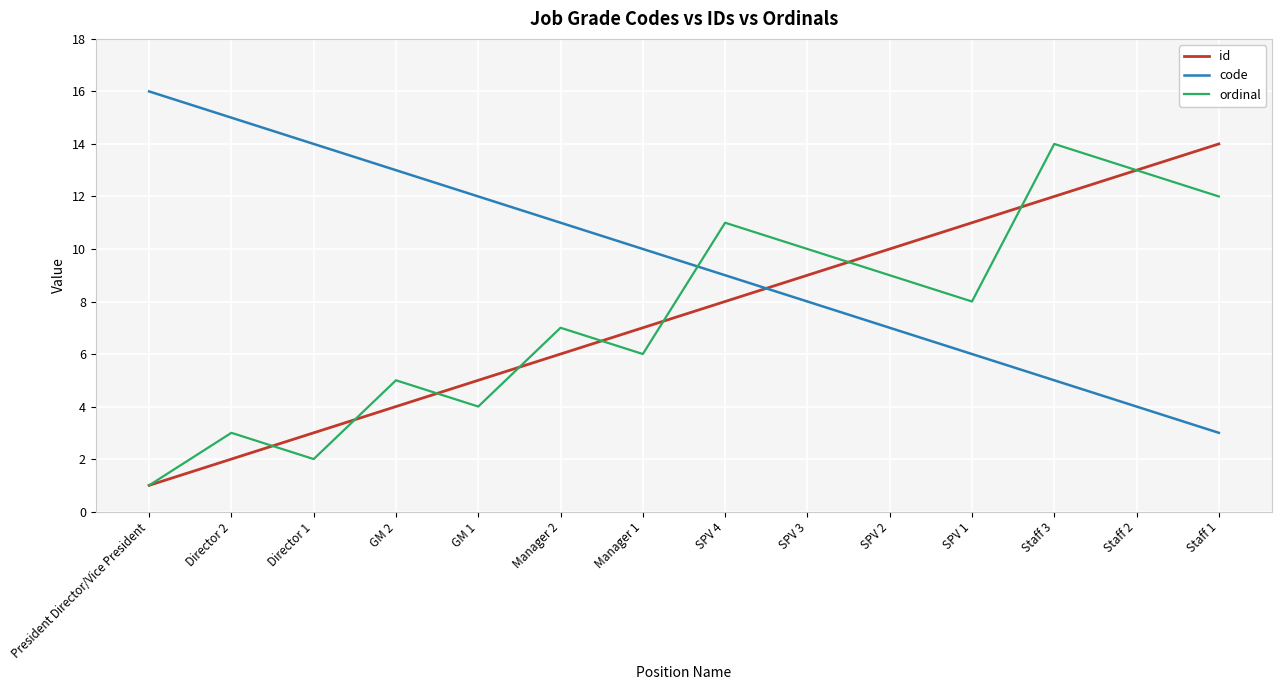

The value of code at SPV 2 is 3. True or false?

False